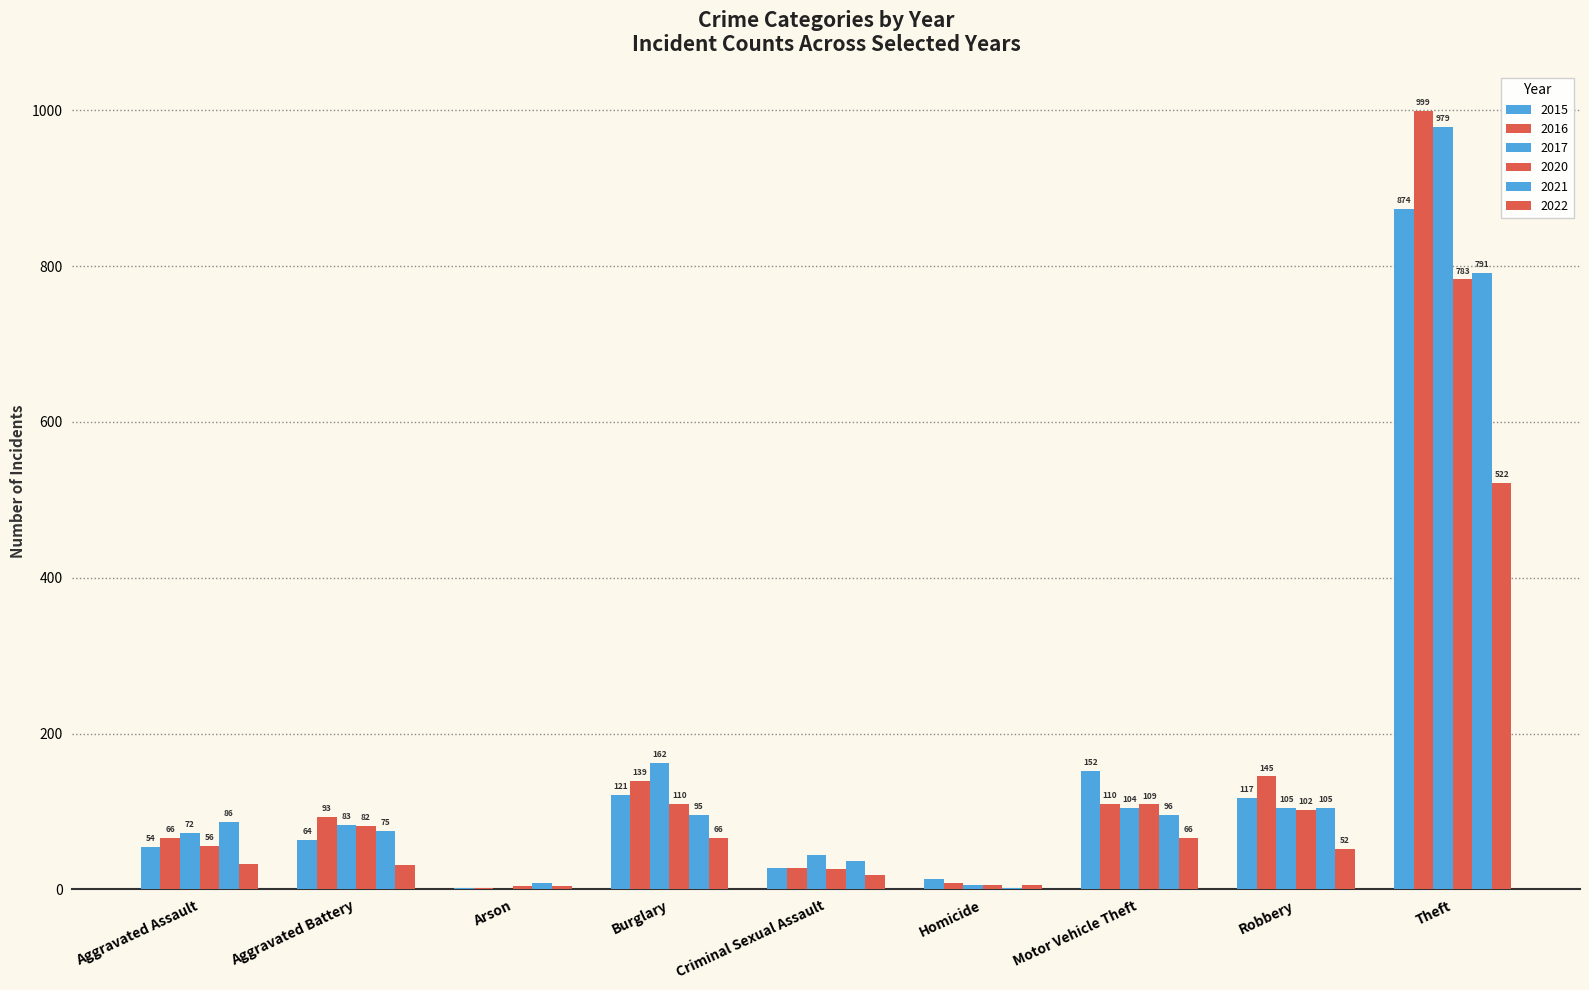

At which label does 2022 reach its minimum?

Arson